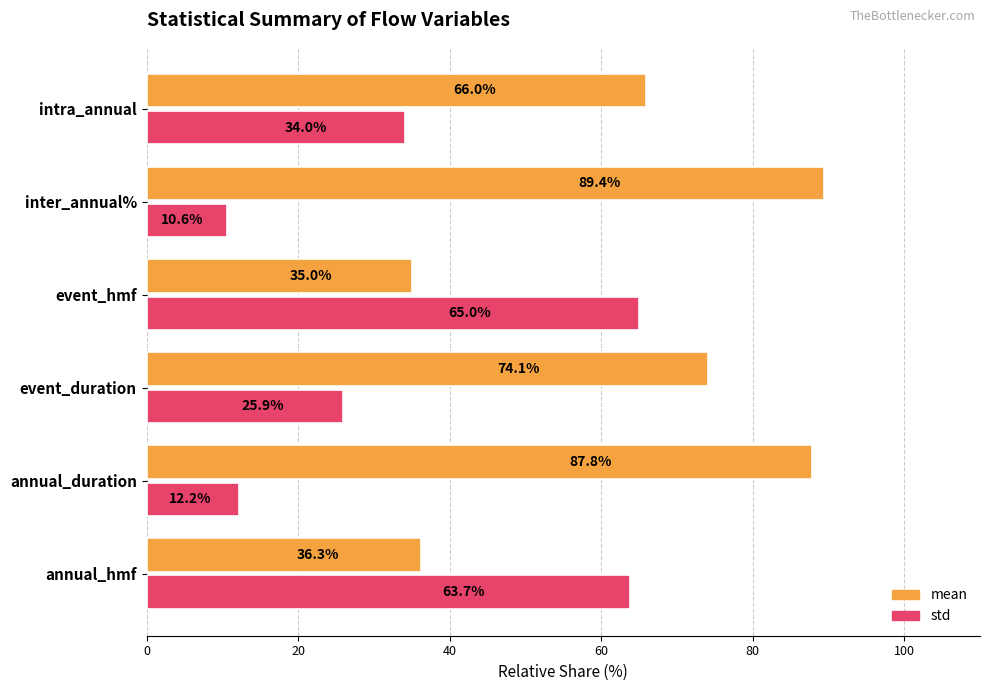

What is the total value across all series at intra_annual?

100.0